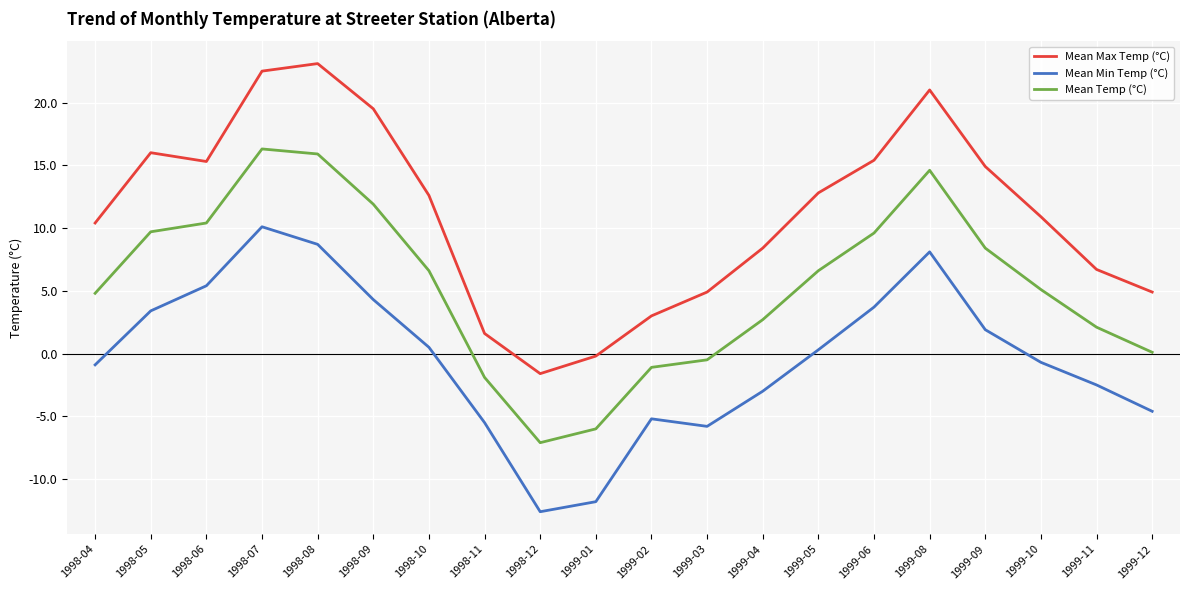

True or false: Mean Temp (°C) and Mean Min Temp (°C) intersect in this chart.

False